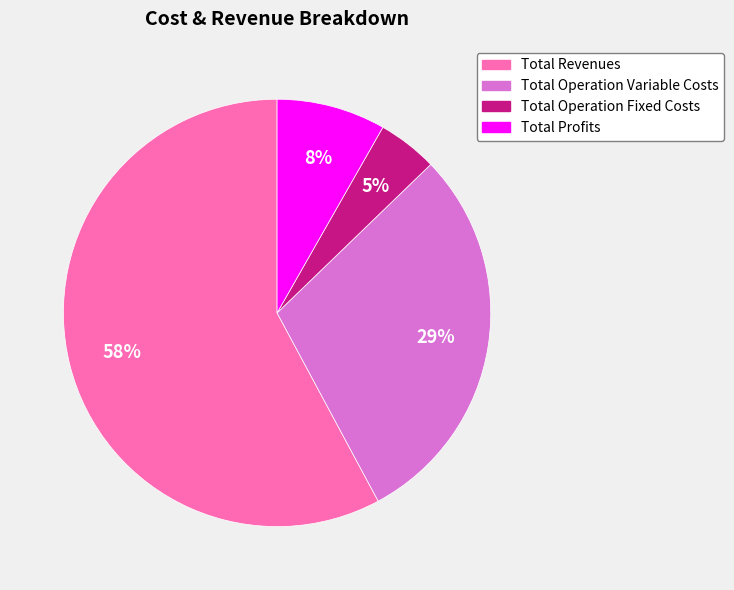

Does any single category account for the majority?

Yes